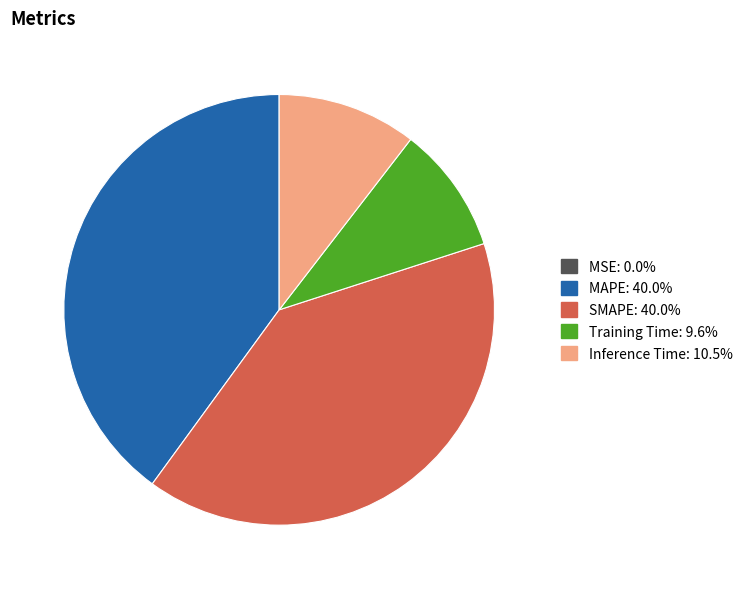

Is it true that MAPE is 54% of the pie?

False